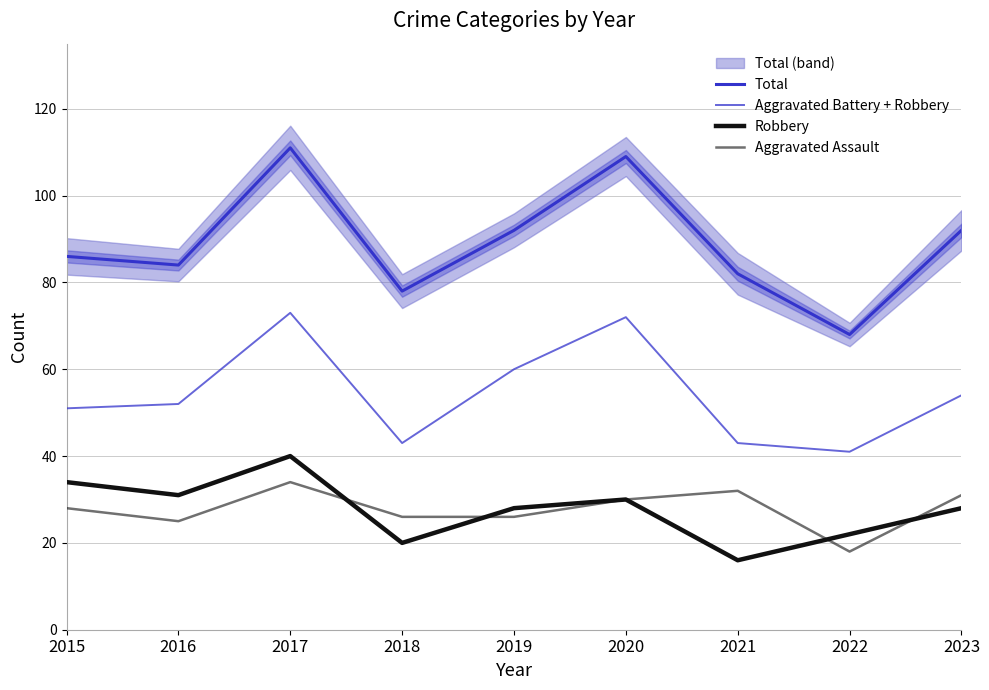

Reading left to right, transcribe all the data shown in this chart.

Total: 2015=86	2016=84	2017=111	2018=78	2019=92	2020=109	2021=82	2022=68	2023=92
Aggravated Battery + Robbery: 2015=51	2016=52	2017=73	2018=43	2019=60	2020=72	2021=43	2022=41	2023=54
Robbery: 2015=34	2016=31	2017=40	2018=20	2019=28	2020=30	2021=16	2022=22	2023=28
Aggravated Assault: 2015=28	2016=25	2017=34	2018=26	2019=26	2020=30	2021=32	2022=18	2023=31